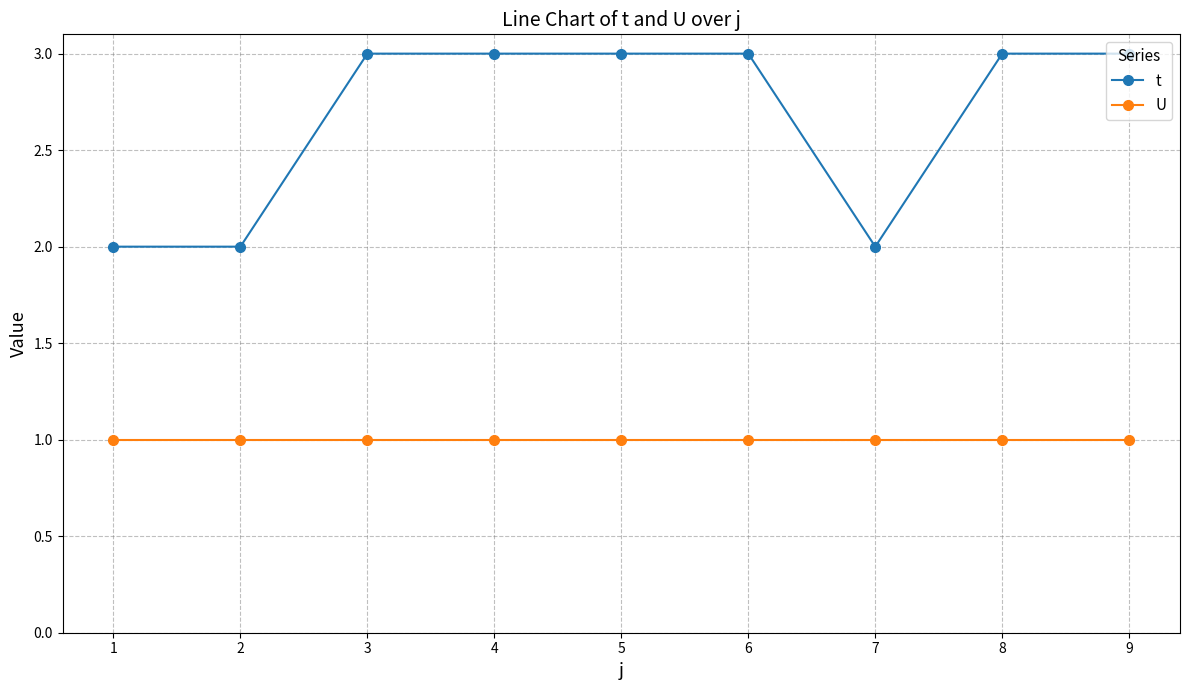

What is the maximum value for t?

3